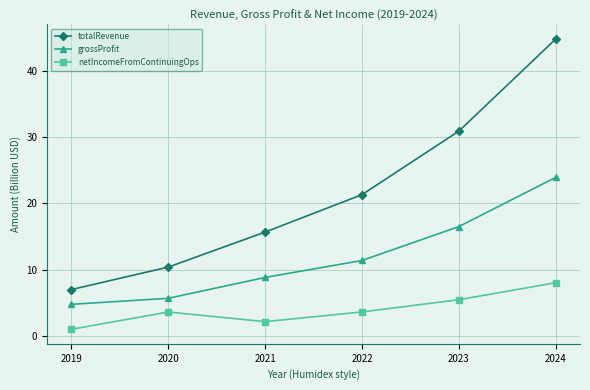

What is the value of the grossProfit point at the 5th from the left?

16.5